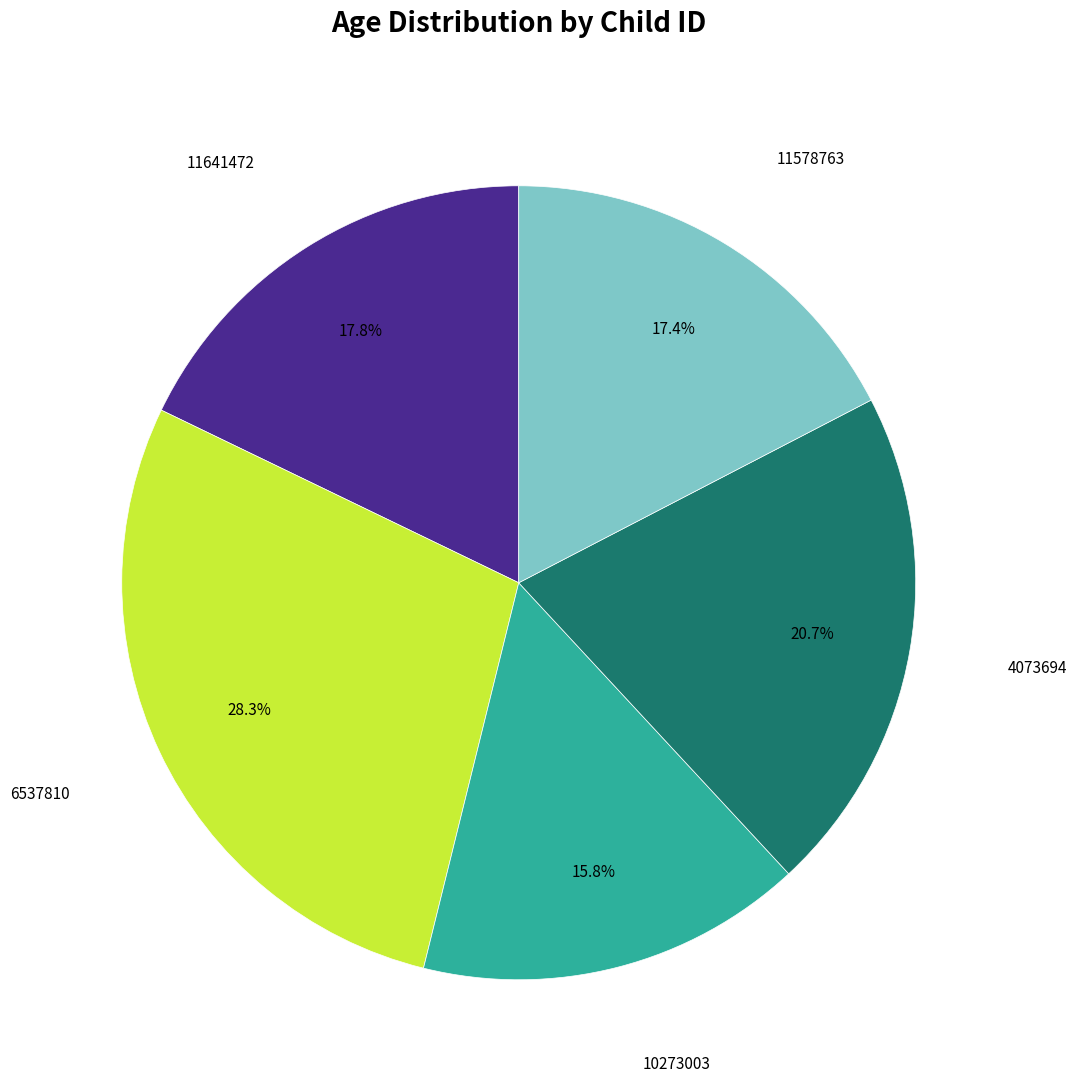

Count the number of slices in the pie.

5